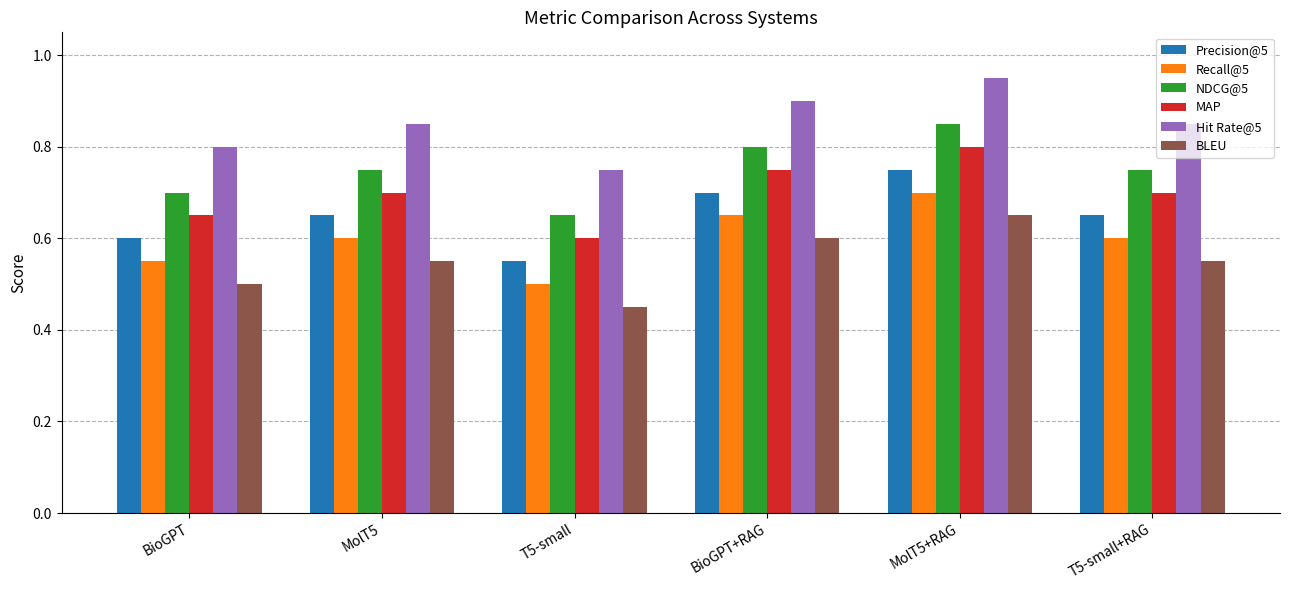

How many data points does each series have?

6